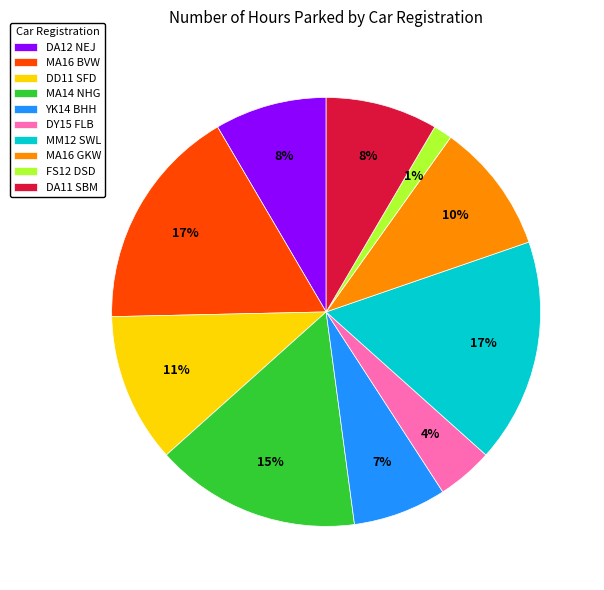

To the nearest percent, what percentage of the pie is MA14 NHG?

15%